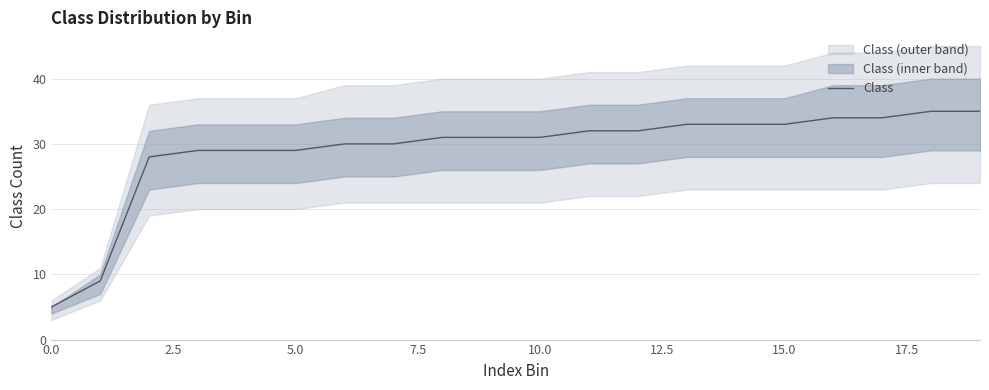

What is the approximate value at 9, to the nearest 5?

30